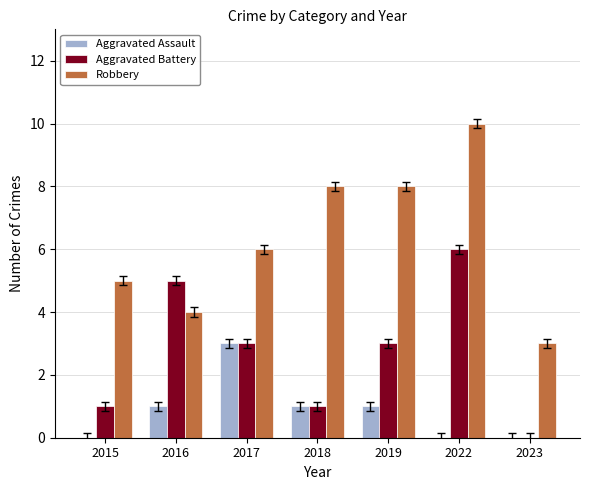

Are the bars horizontal?

No